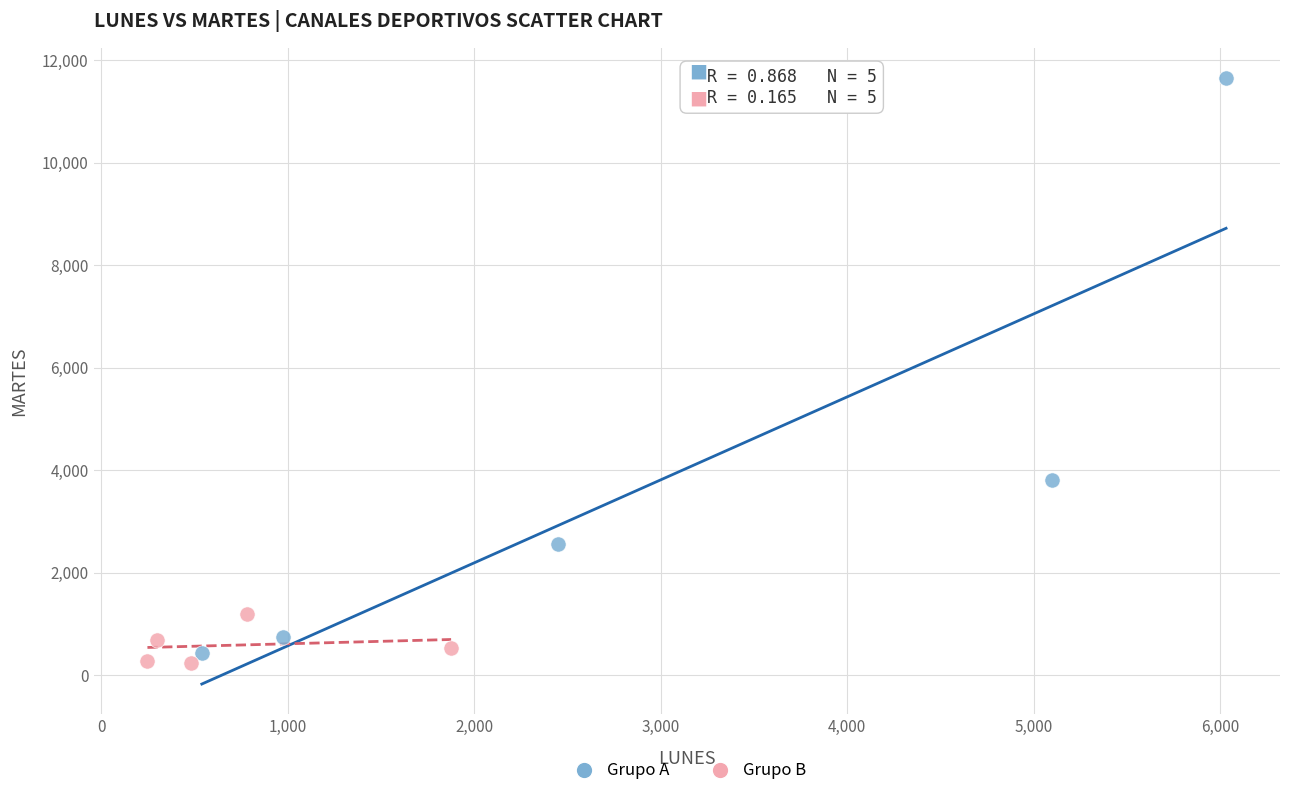

Which series has the widest spread of Y values?

Grupo A